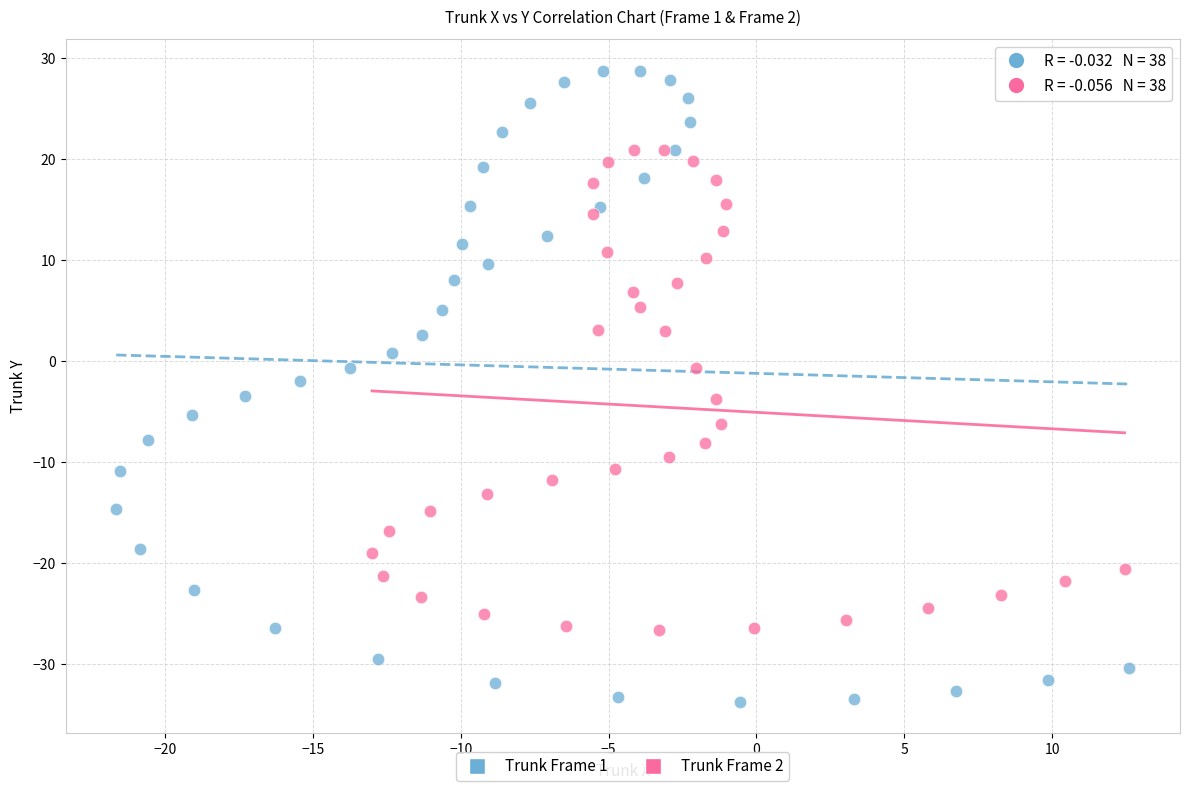

What are all the series names shown in the legend?

Trunk Frame 1, Trunk Frame 2